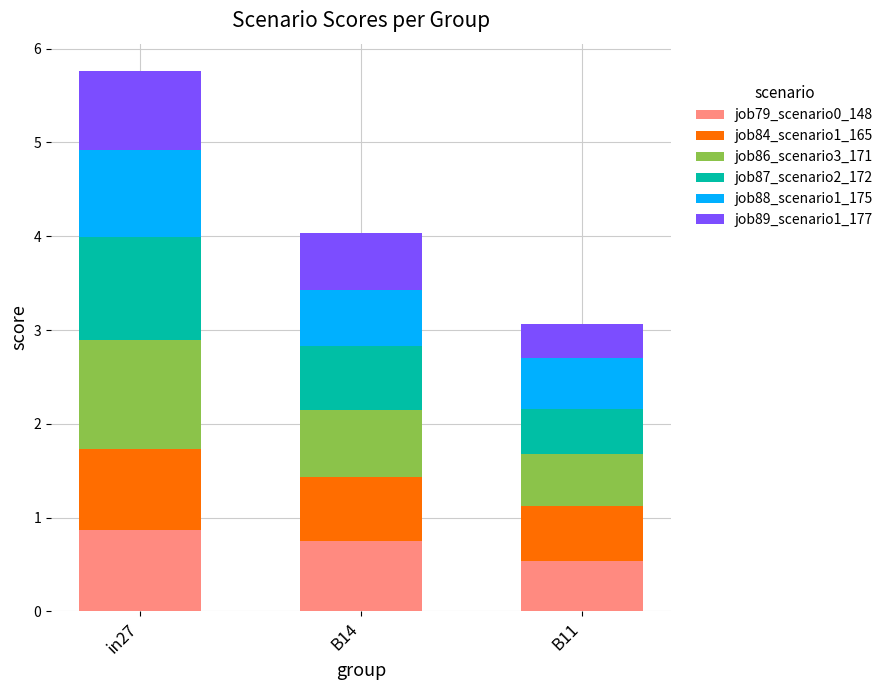

Reading right to left, what are the values for job79_scenario0_148?

B11=0.5	B14=0.7	in27=0.9